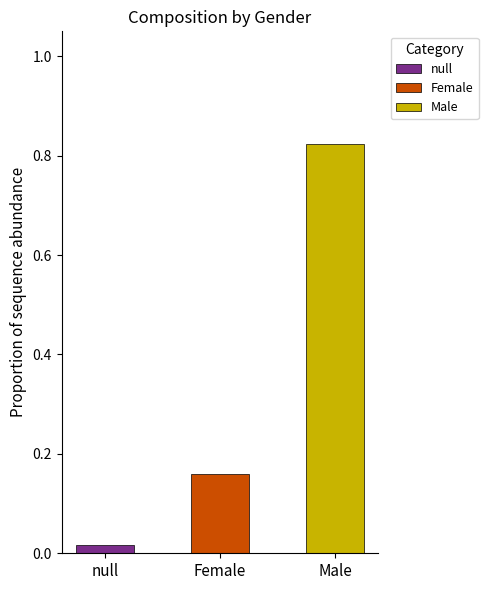

Reading left to right, transcribe all the data shown in this chart.

null=0.0	Female=0.2	Male=0.8